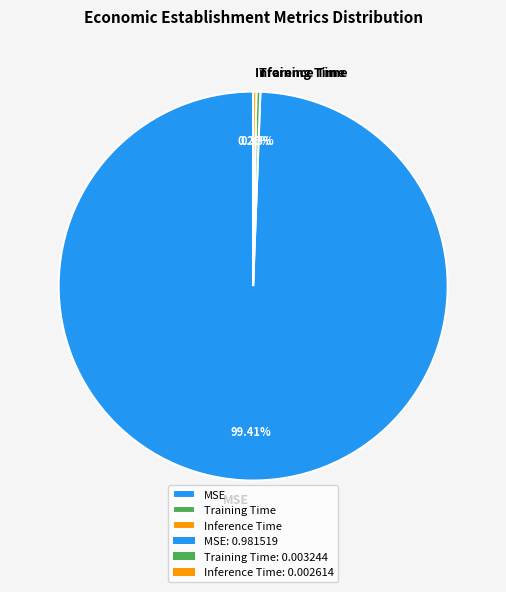

Which slice represents more than half of the pie?

MSE